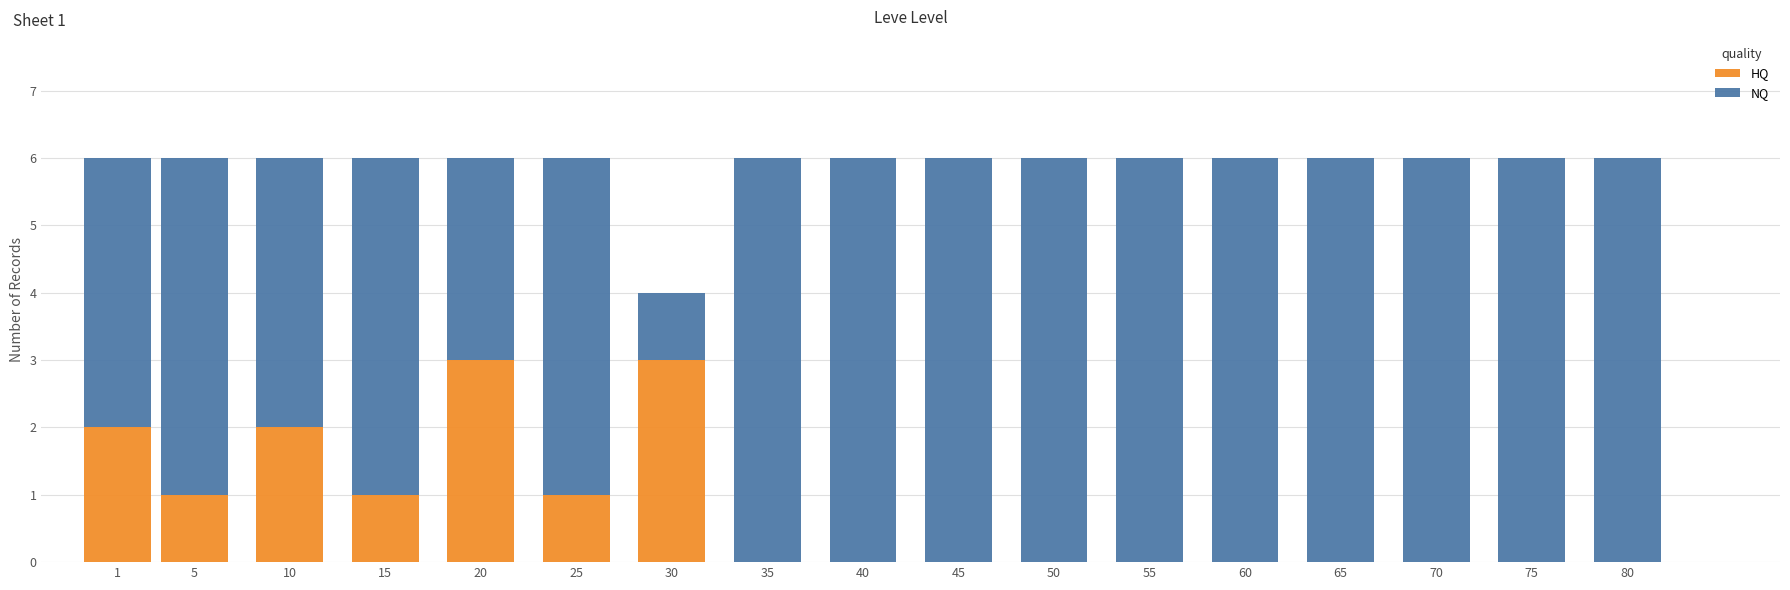

What is the sum of all HQ values?

13